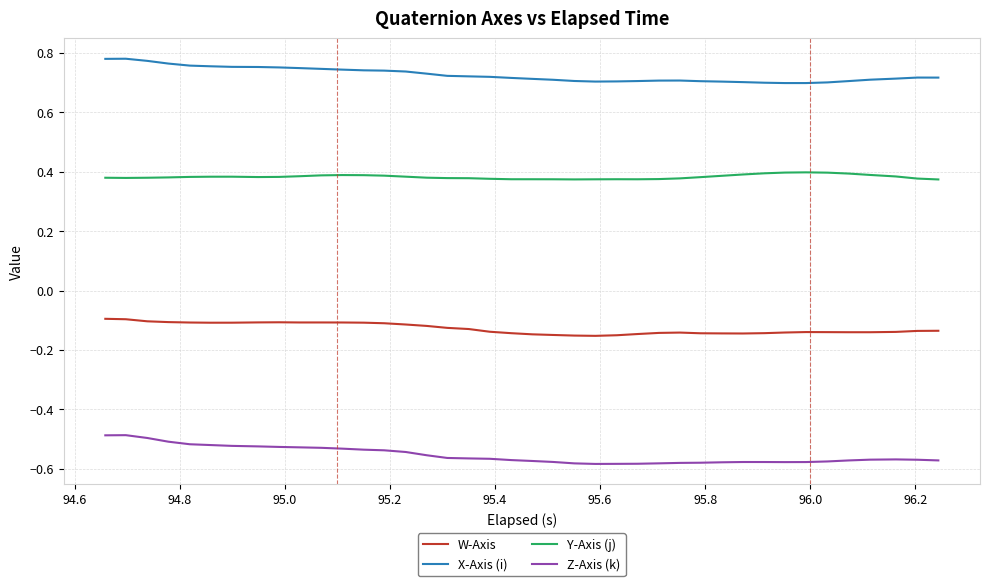

What are all the series names shown in the legend?

W-Axis, X-Axis (i), Y-Axis (j), Z-Axis (k)